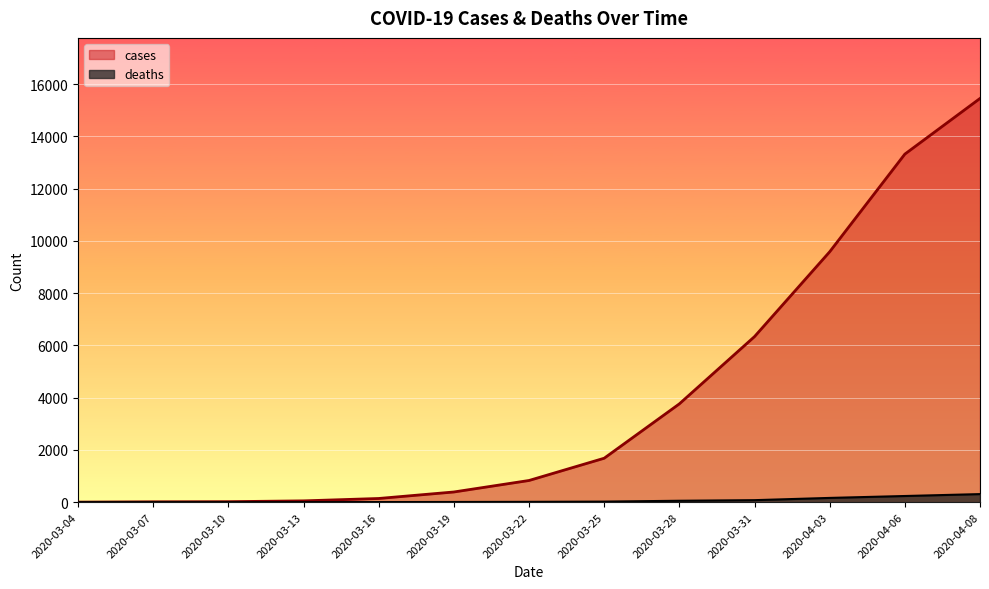

Is it true that deaths equals 163 at 2020-04-03?

True